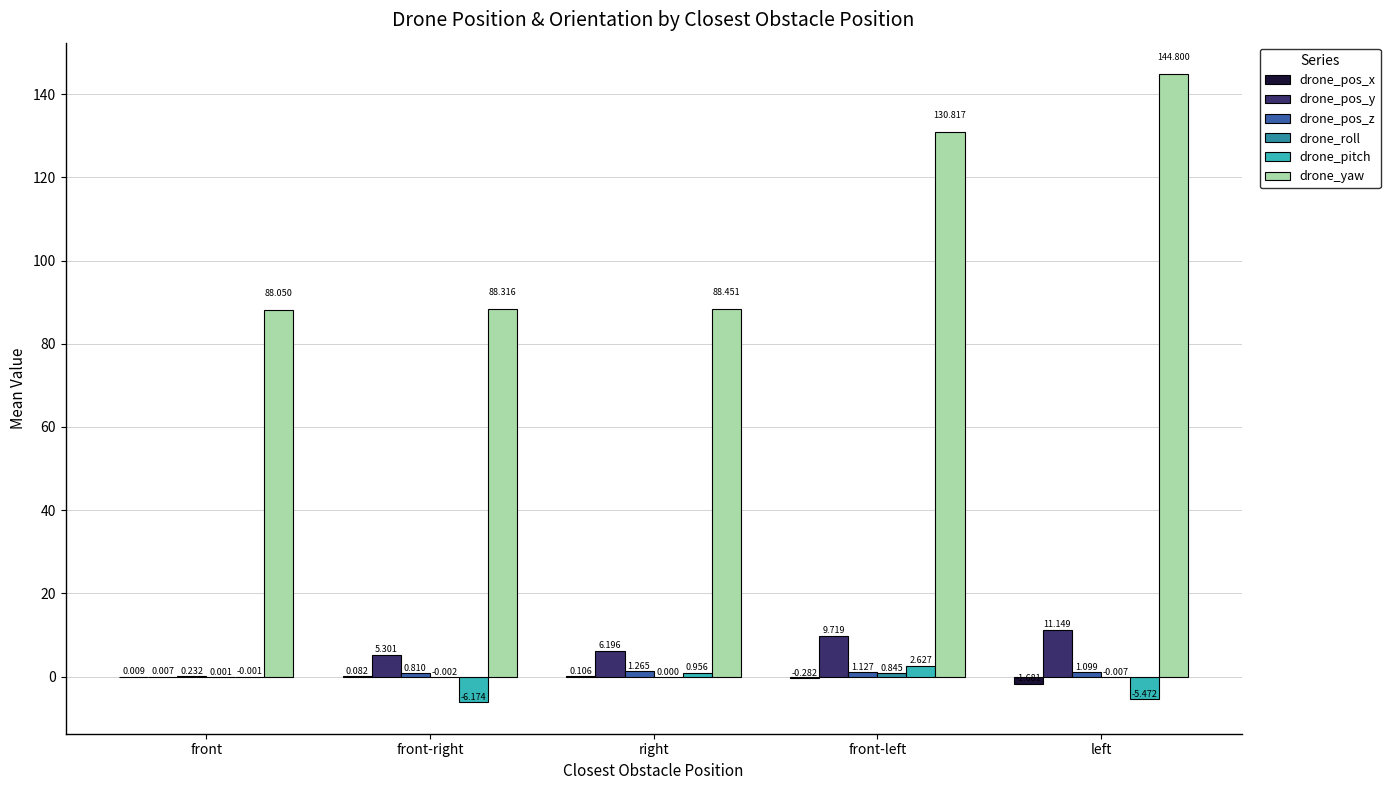

Is the value of drone_pos_y at right greater than the value of drone_pos_x at front-right?

Yes